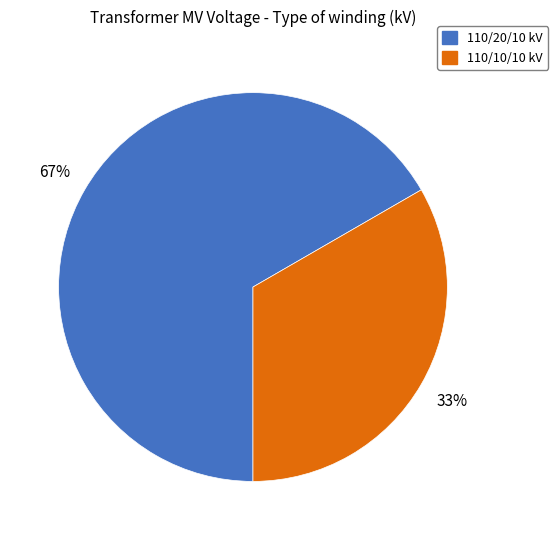

Rank the categories by value from highest to lowest.

110/20/10 kV, 110/10/10 kV